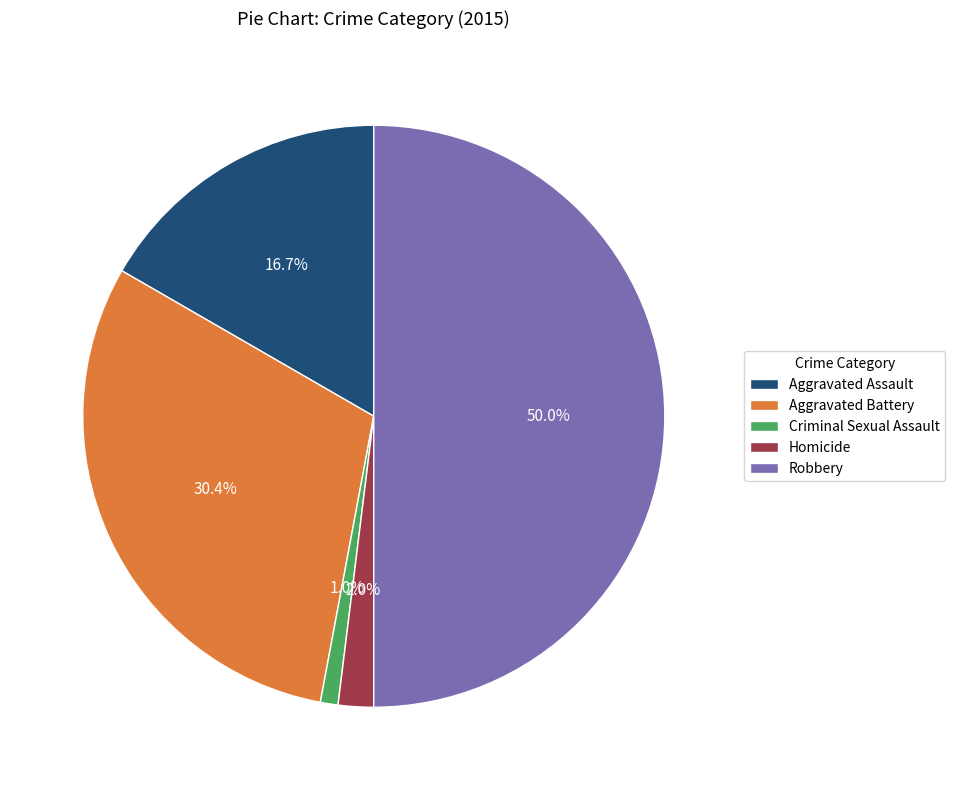

Rank the categories by value from highest to lowest.

Robbery, Aggravated Battery, Aggravated Assault, Homicide, Criminal Sexual Assault